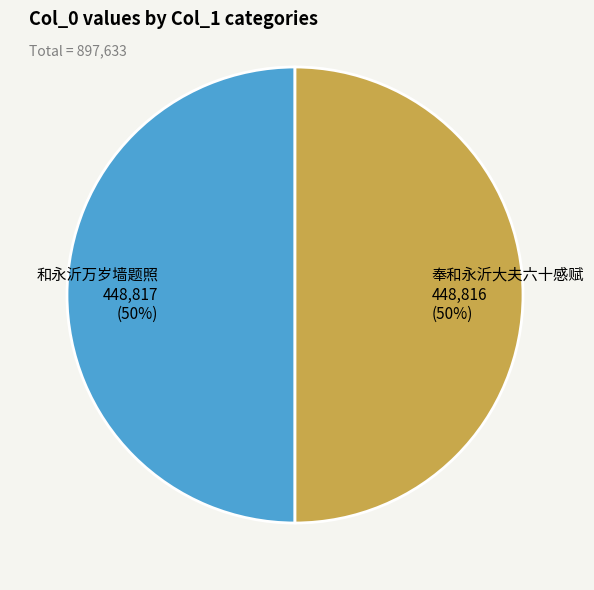

Combined, do 奉和永沂大夫六十感赋 448,816 (50%) and 和永沂万岁墙题照 448,817 (50%) account for over 50%?

Yes